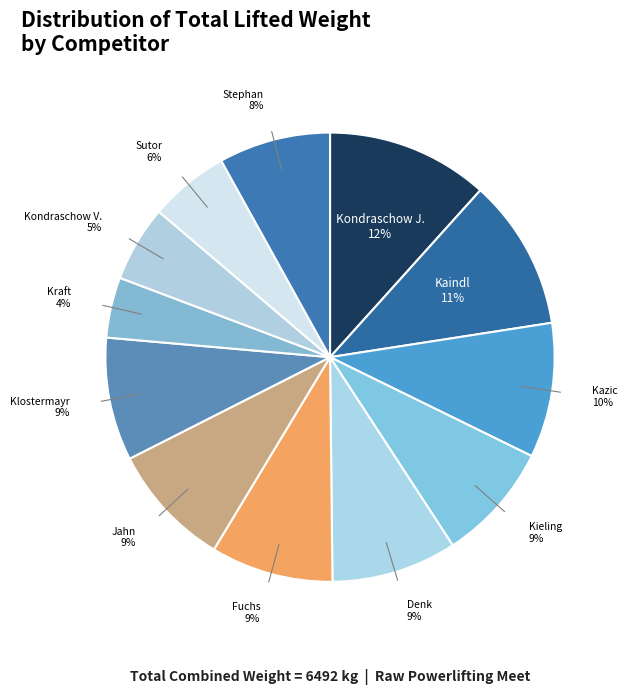

To the nearest percent, what is the average slice percentage?

8%